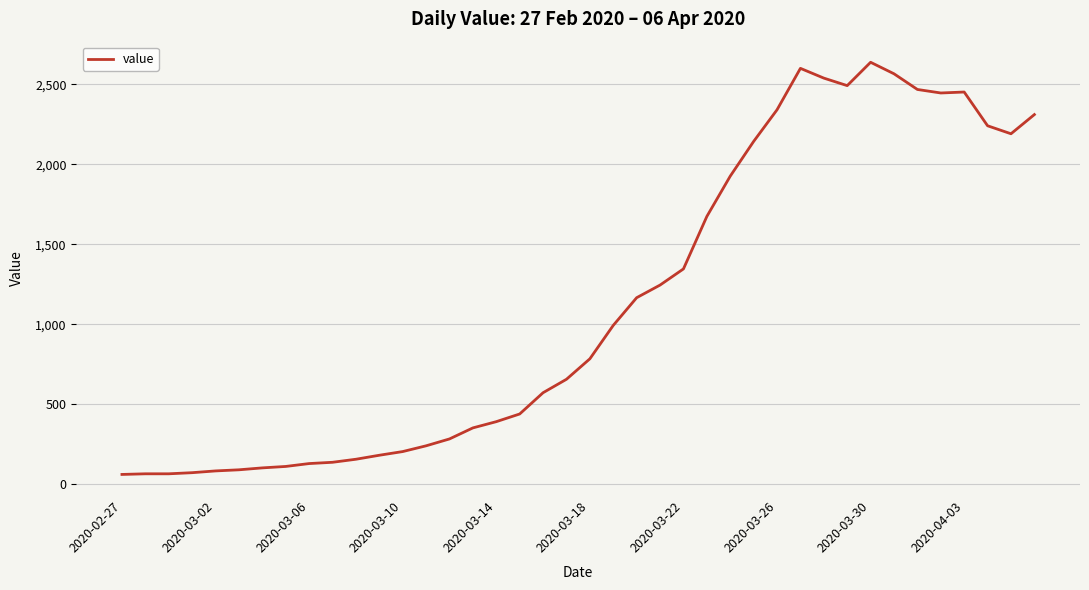

What is the difference between the maximum and minimum values?

2577